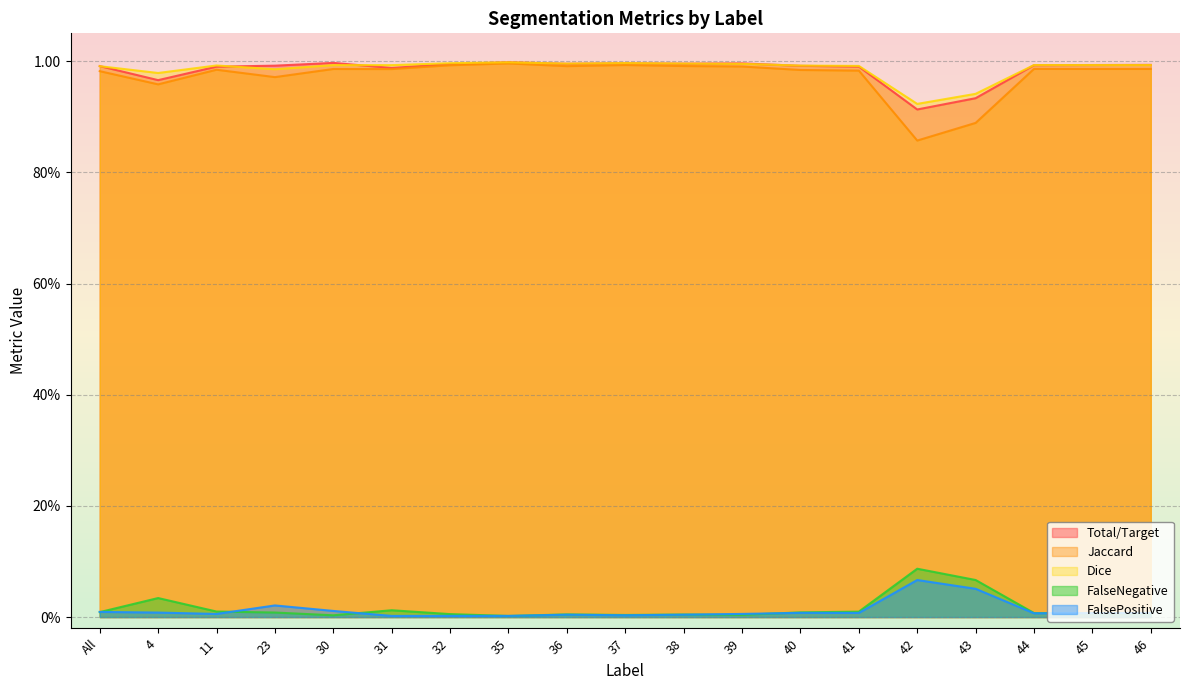

Between 23 and 39, which series saw the biggest shift?

Jaccard